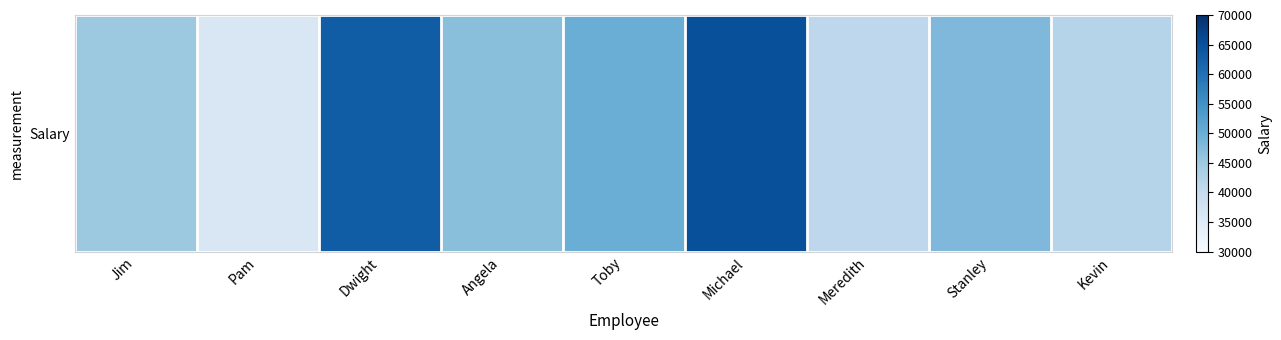

At which category does the chart reach its minimum across all series?

Pam